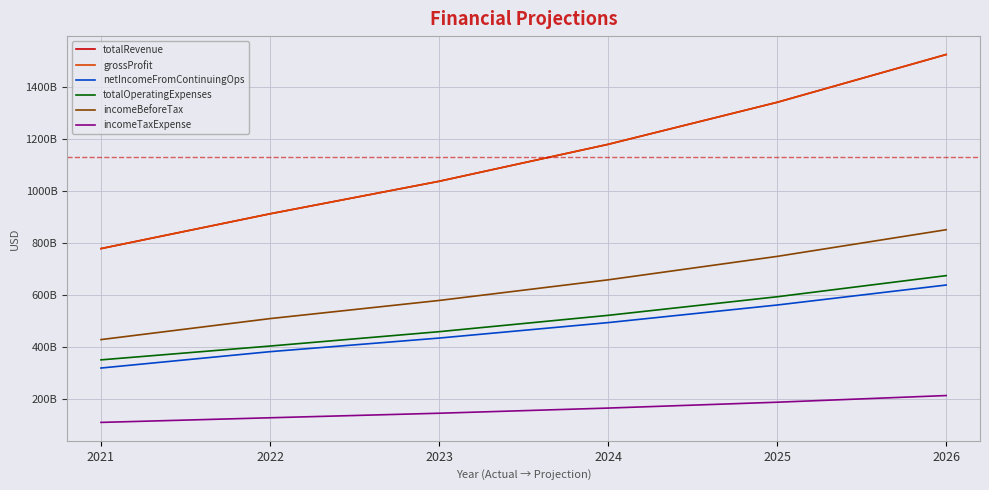

What is the value of the incomeBeforeTax point at the 5th from the left?

748058649049.0